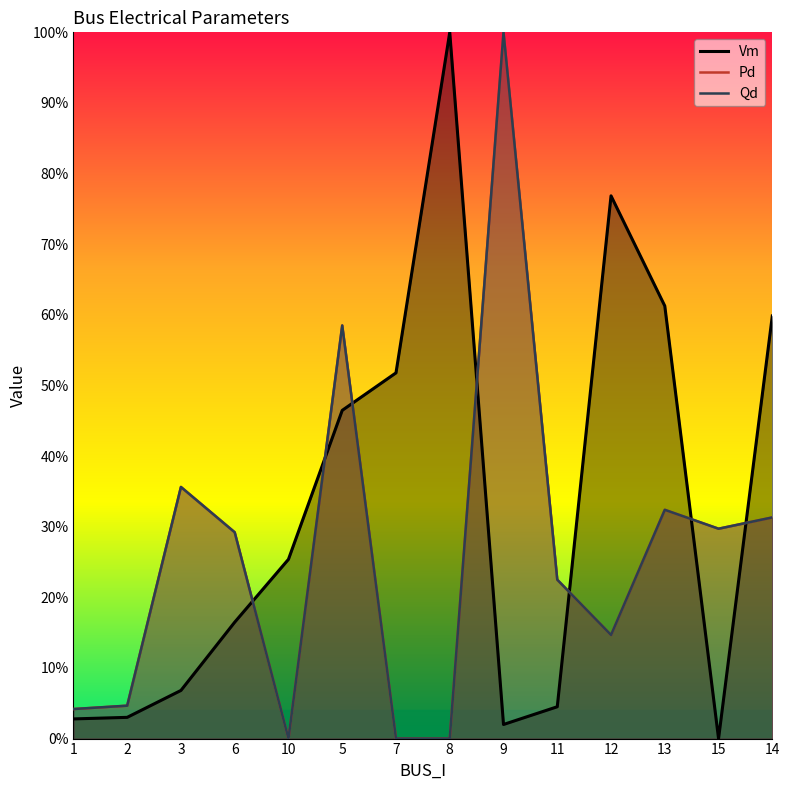

Which category has the highest value in the Qd series?

9